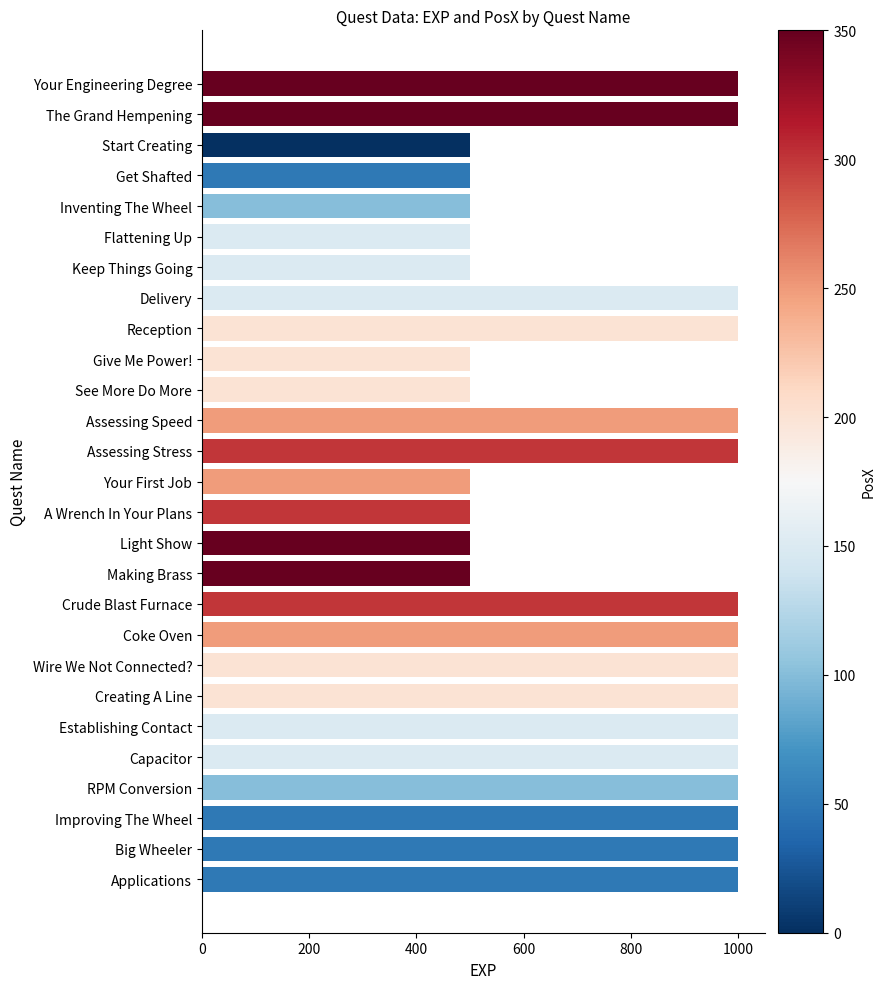

Count the values in the range 500 to 1000.

27